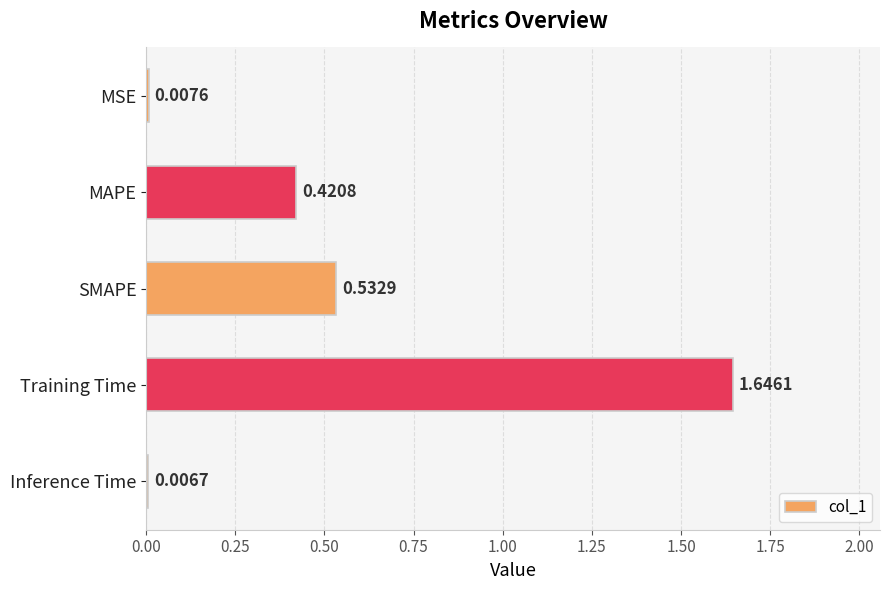

List the labels in order of value, largest first.

Training Time, SMAPE, MAPE, MSE, Inference Time